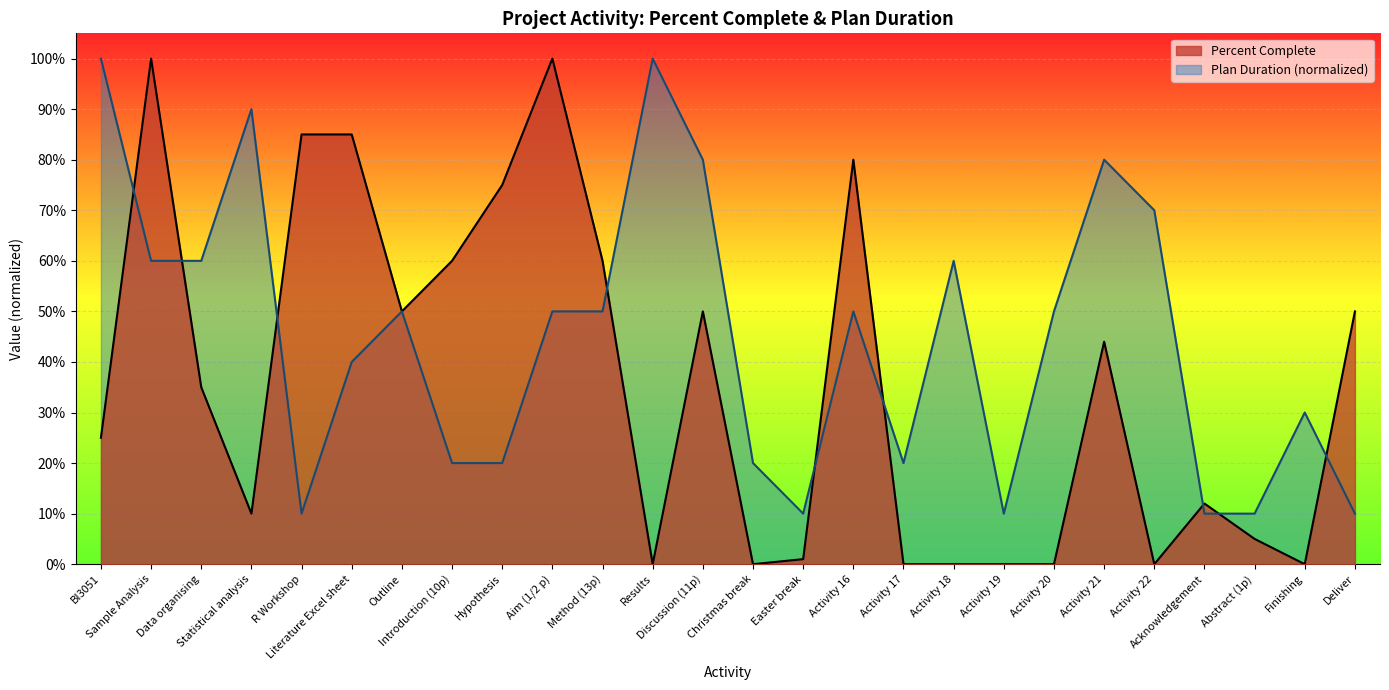

What is the minimum value for plan_duration?

0.1